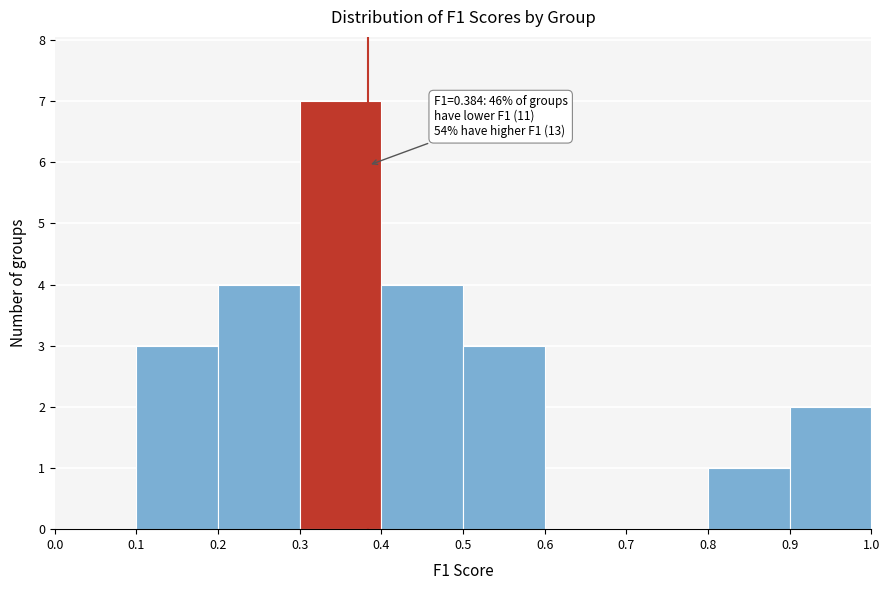

Over which range of the x-axis is the bar tallest?

0.3 to 0.4